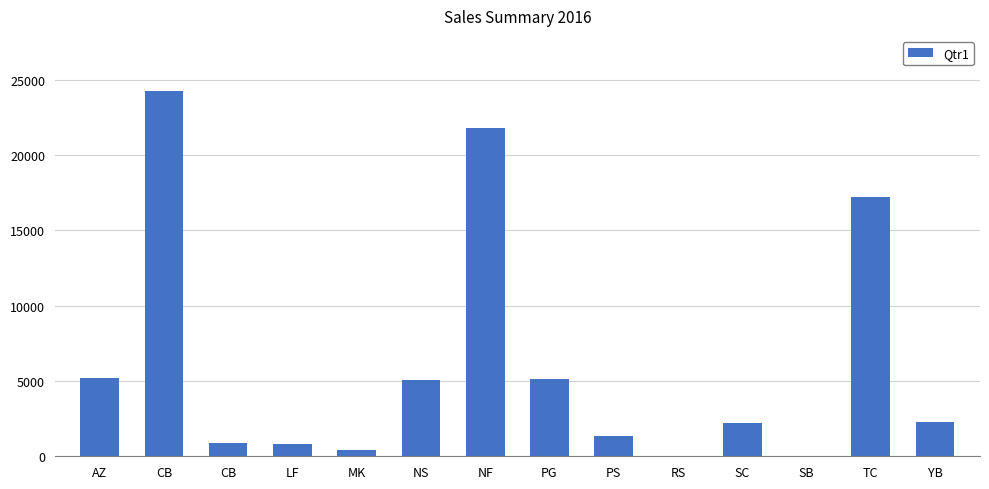

How many values exceed 2252?

7